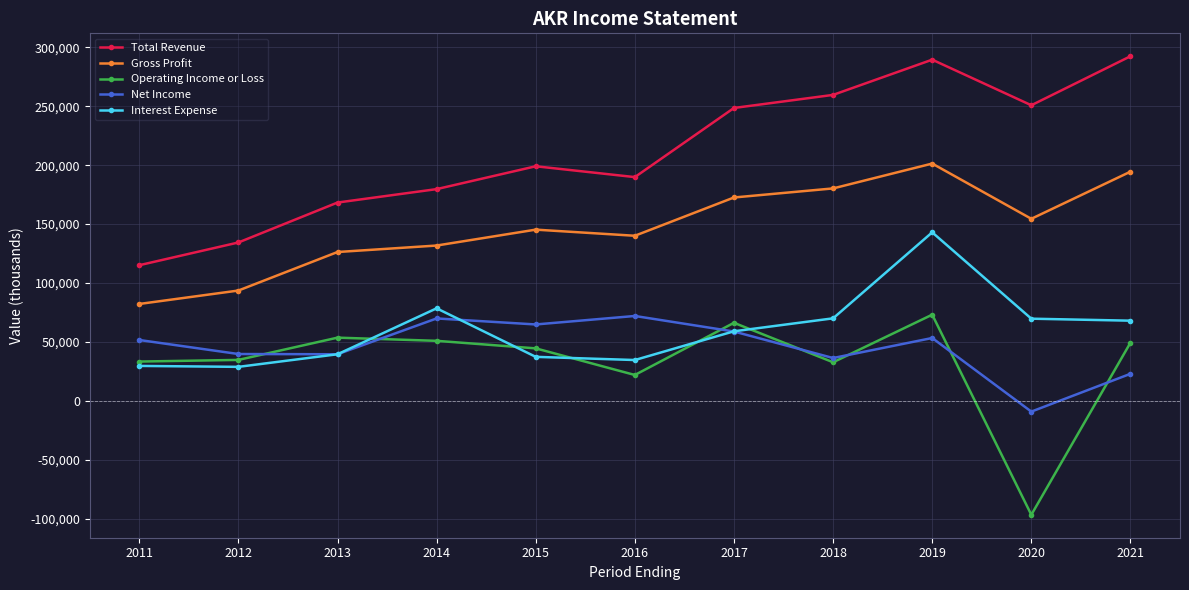

Which category has the lowest value across all series?

2020